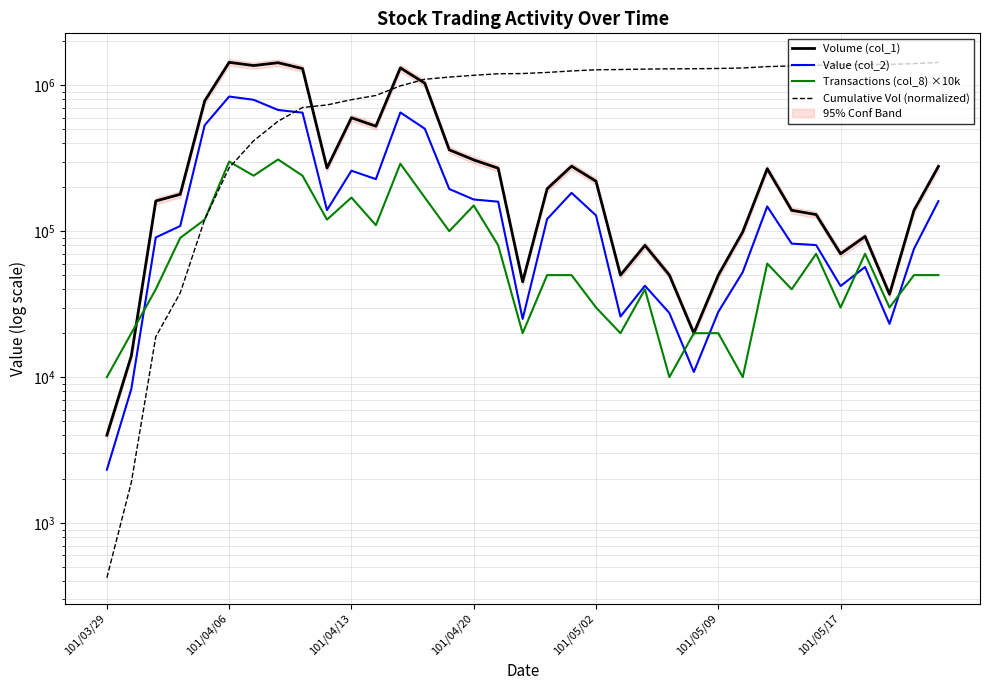

At which category is the sum across all series the highest?

12